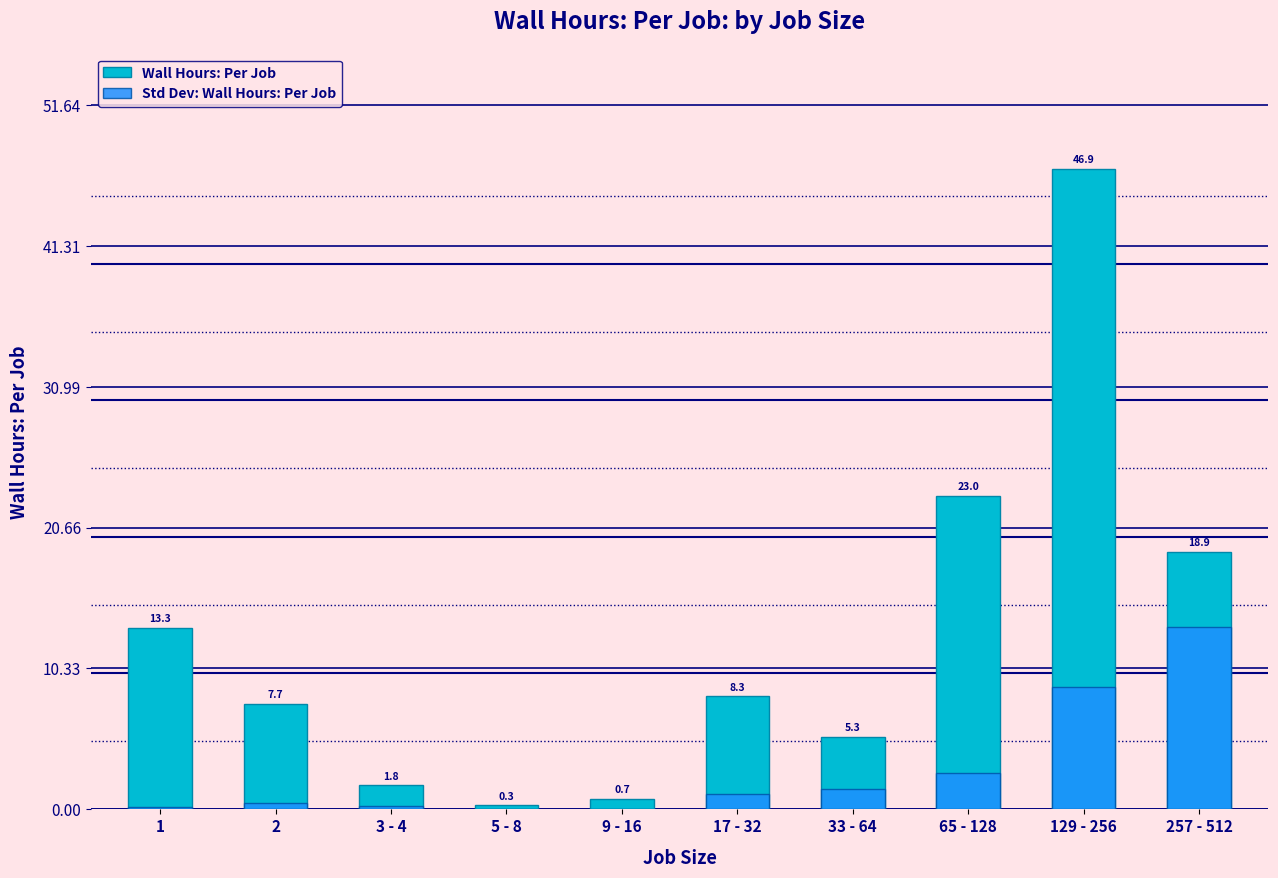

What is the difference between the highest and lowest values at 5 - 8?

0.3